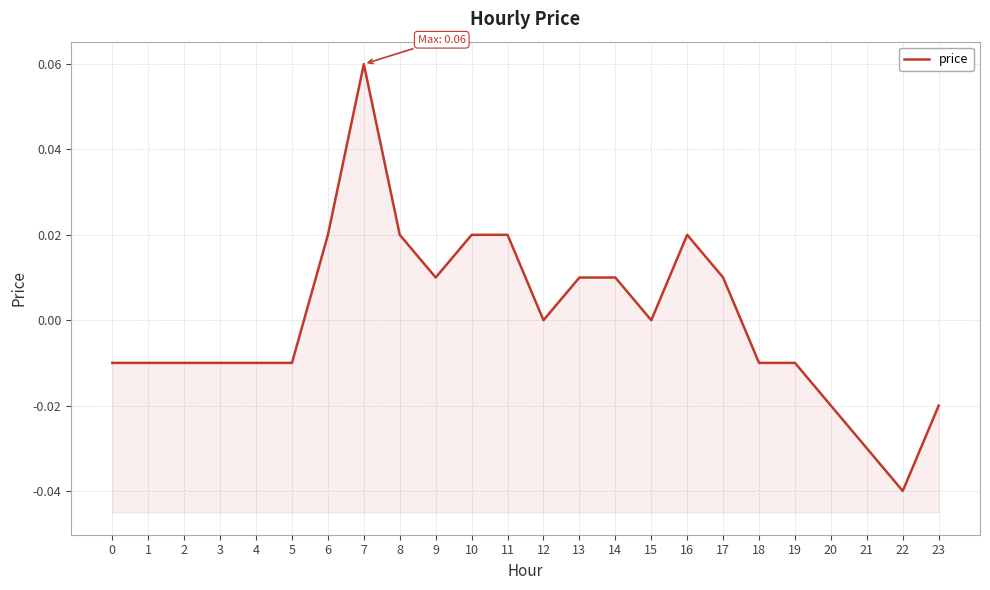

How many data points are less than 0?

12